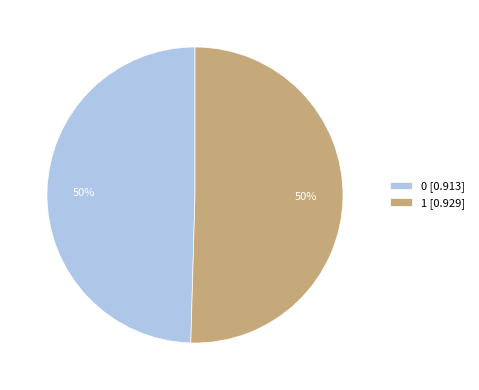

Do 0 and 1 together represent more than half of the pie?

Yes